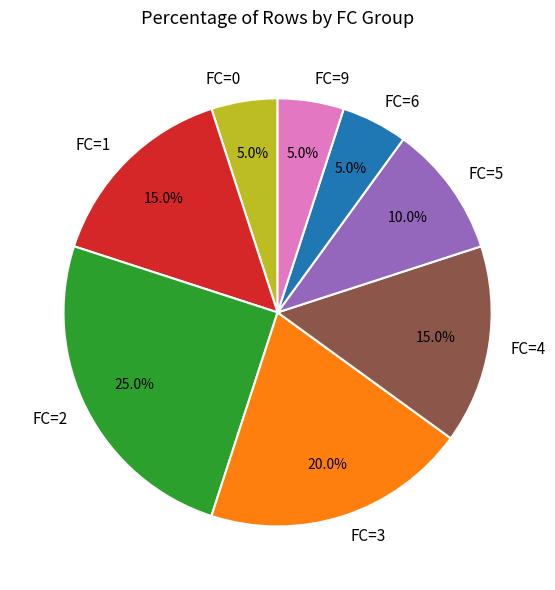

Which slice is the largest?

FC=2